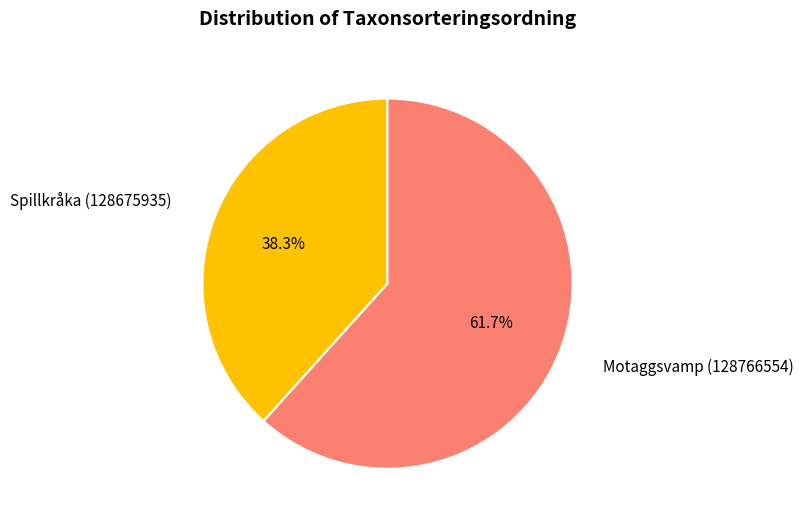

Is it true that Spillkråka (128675935) is 38% of the pie?

True